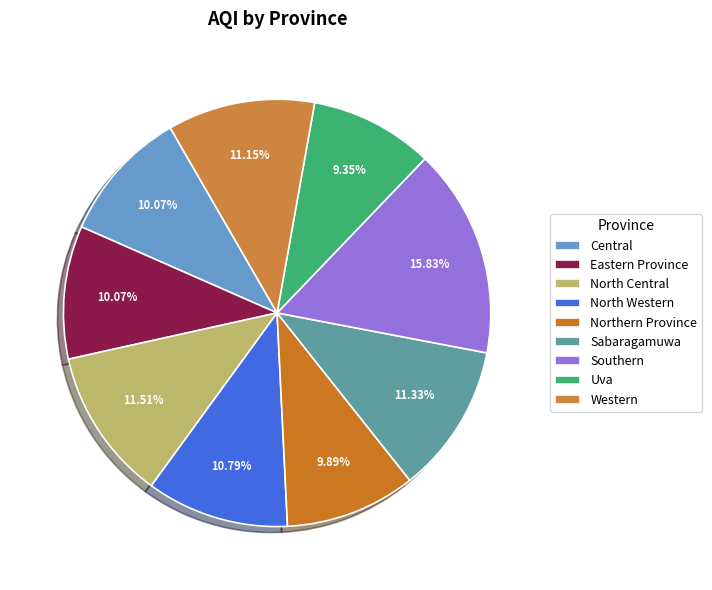

Is the sum of Eastern Province and Southern greater than half?

No